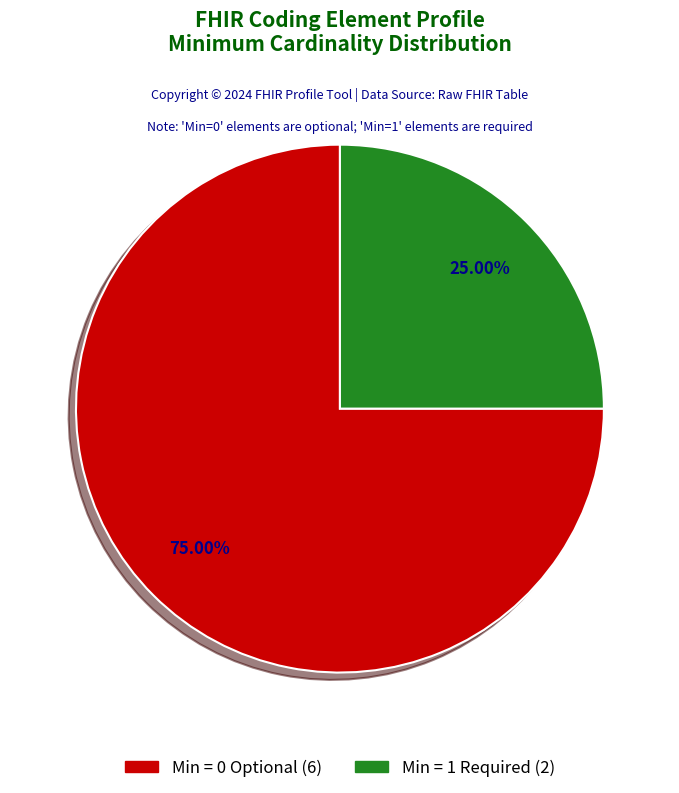

Does any single category account for the majority?

Yes